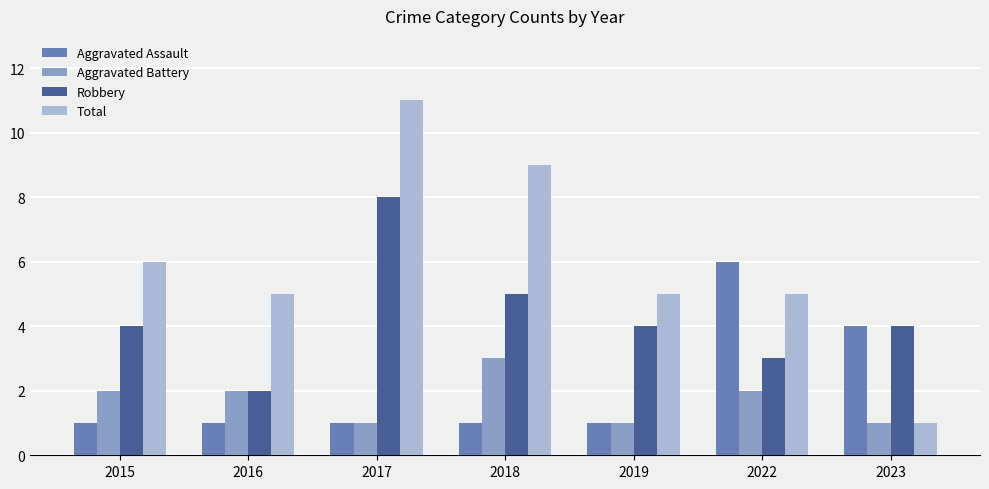

What are all the series names shown in the legend?

Aggravated Assault, Aggravated Battery, Robbery, Total